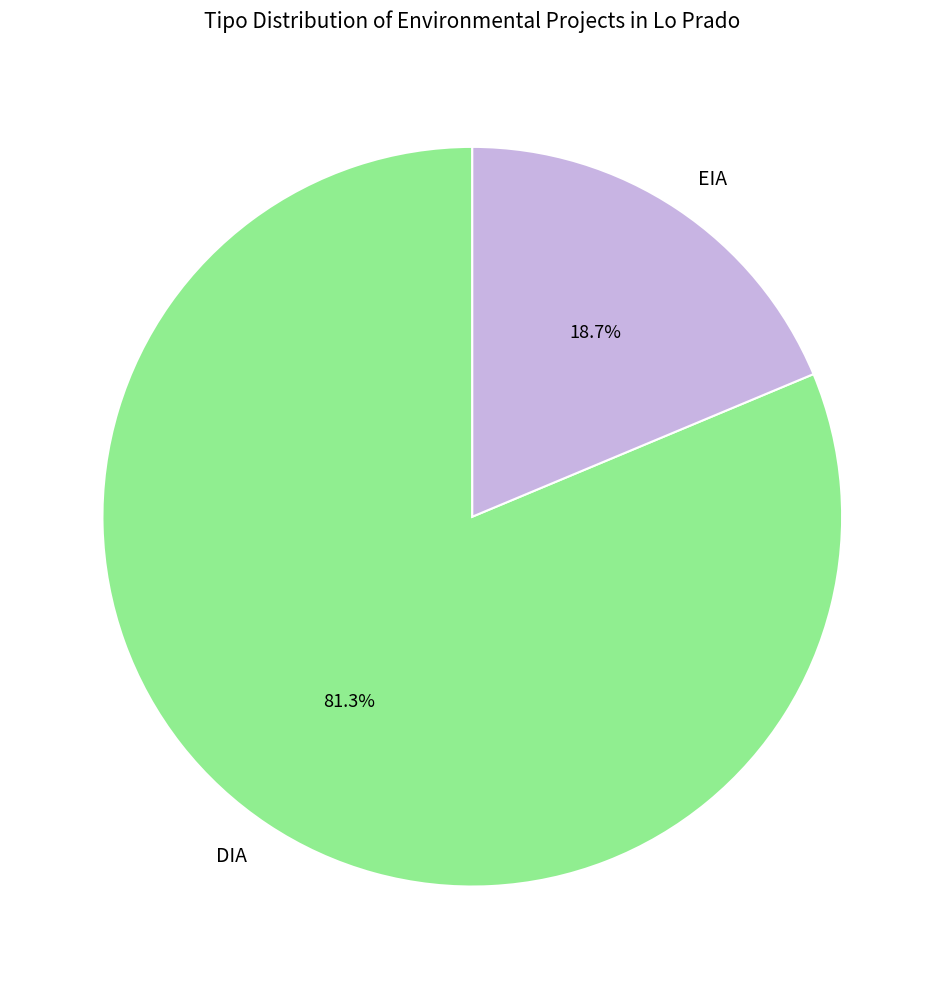

True or false: EIA accounts for 25% of the total.

False